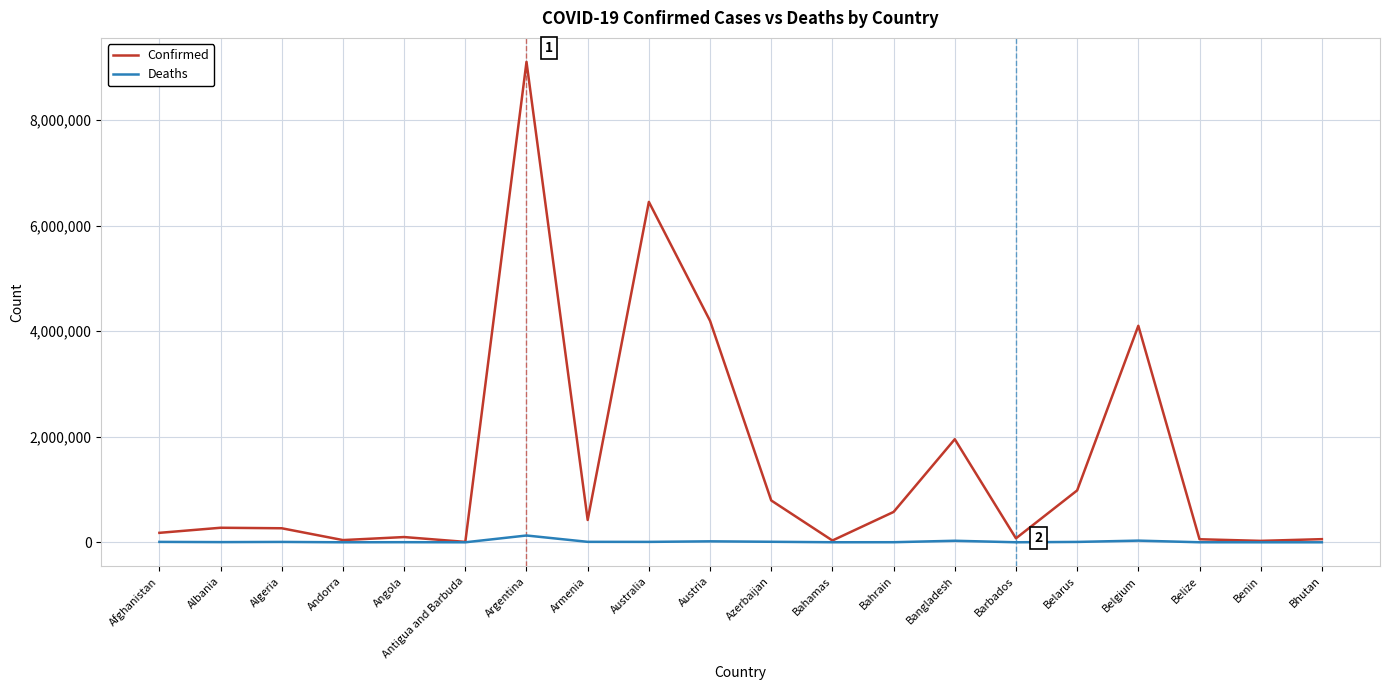

Between Antigua and Barbuda and Austria, which series saw the biggest shift?

Confirmed